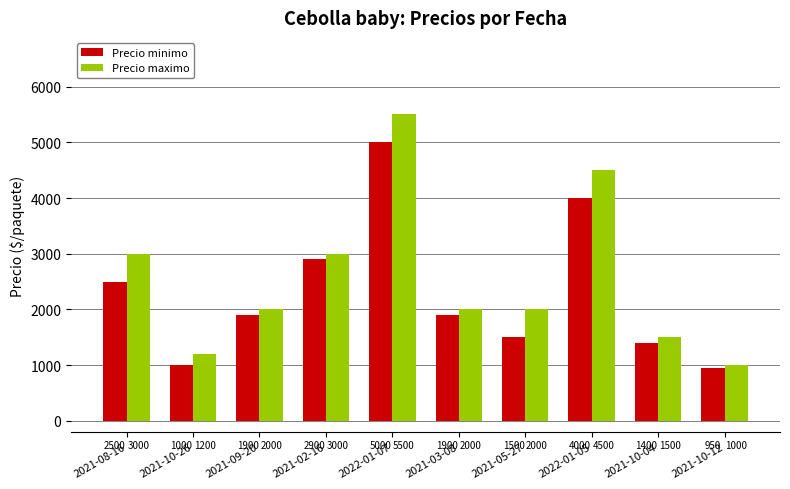

Rank the series by their average value, from lowest to highest.

Precio minimo, Precio maximo